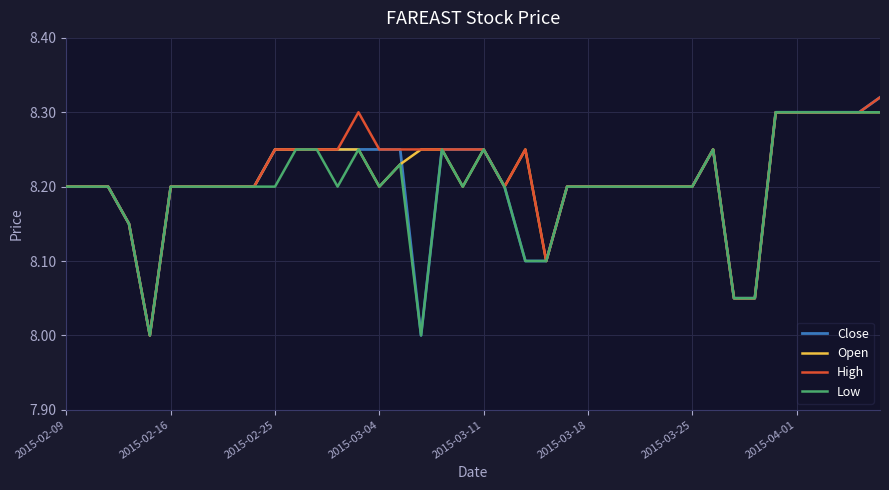

What is the lowest value of the Close series?

8.0